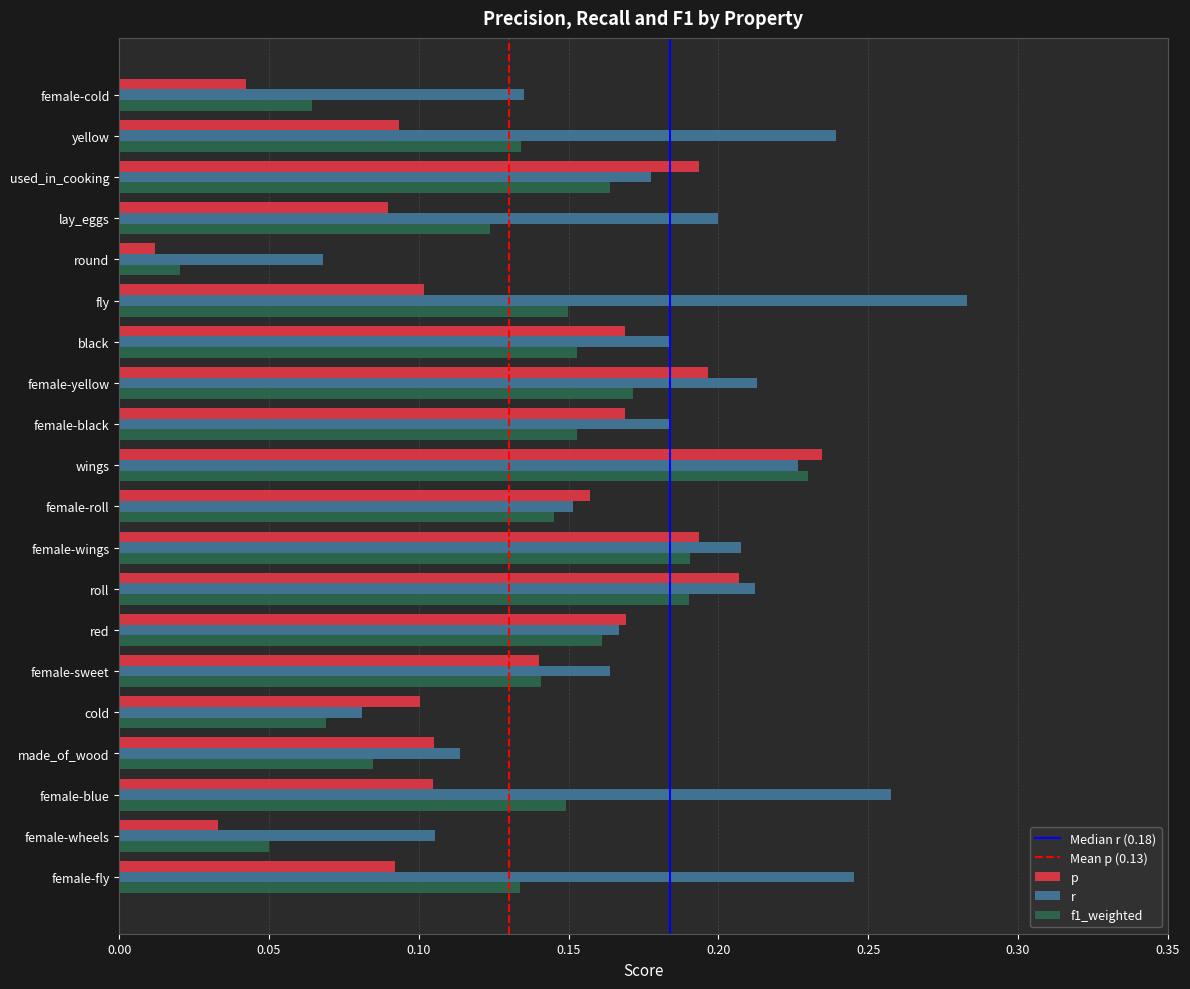

Is it true that r equals 0.2 at female-black?

True